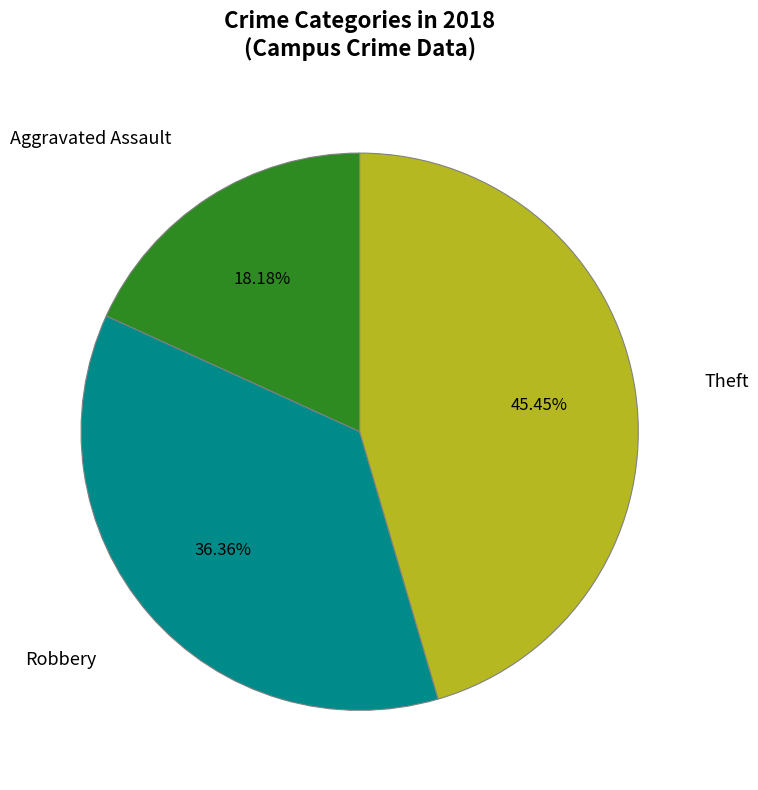

Is there any slice that represents more than half of the pie?

No